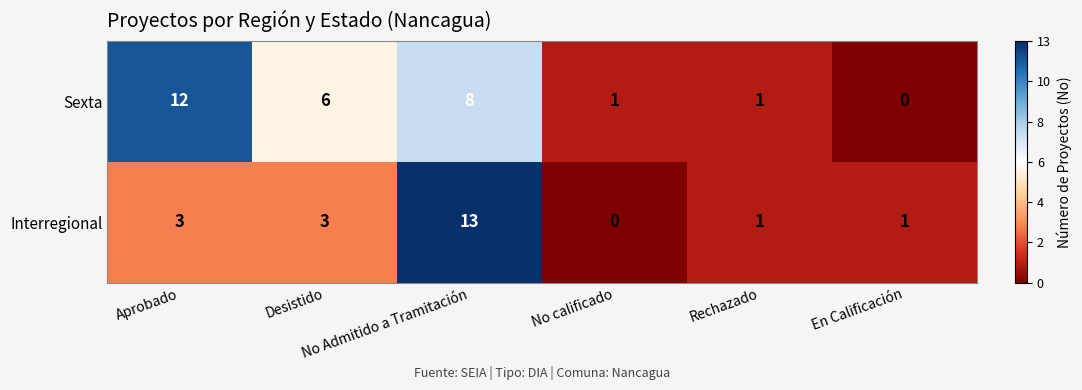

What is the highest value of the Sexta series?

12